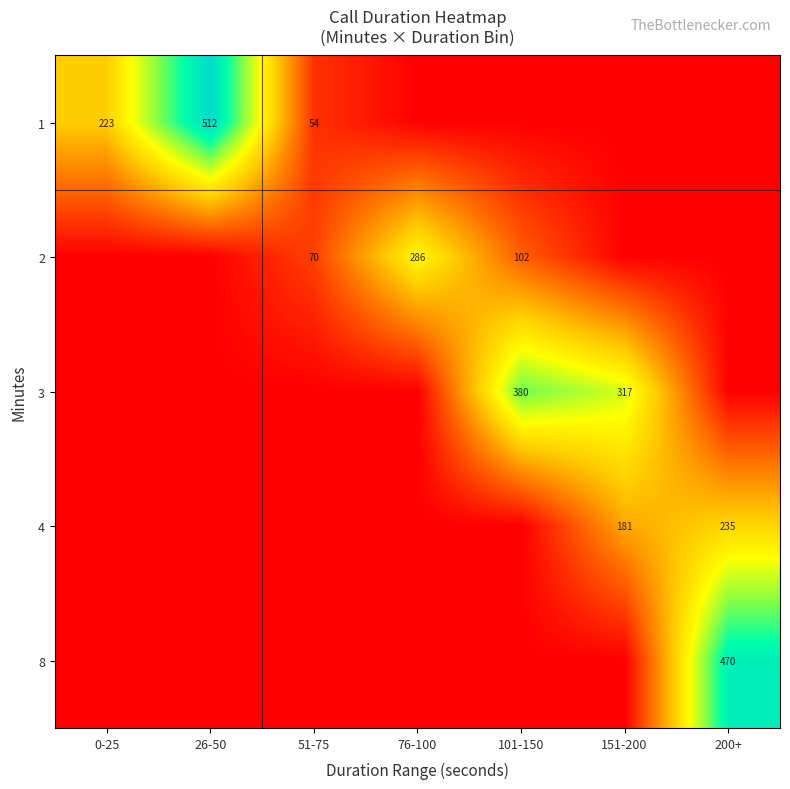

True or false: 3 has a value of 72 at 151-200.

False